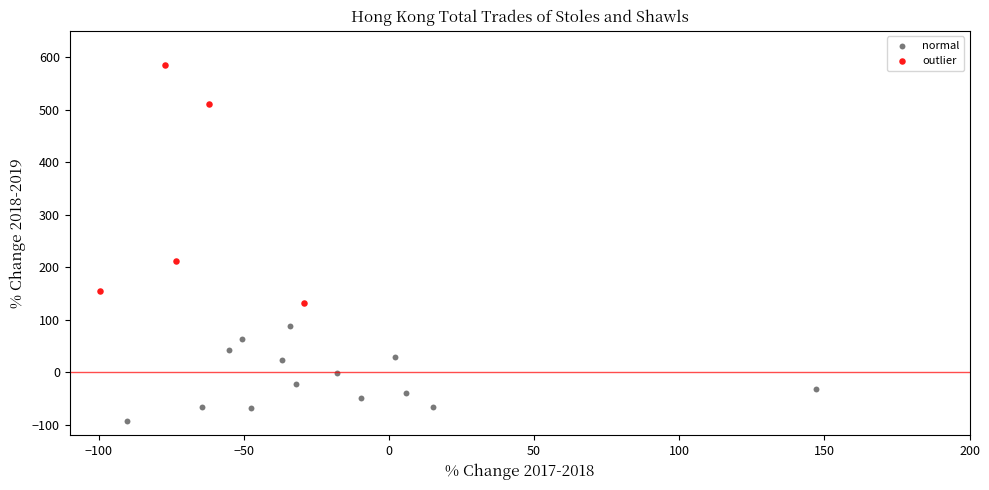

Which series reaches the minimum Y coordinate?

normal